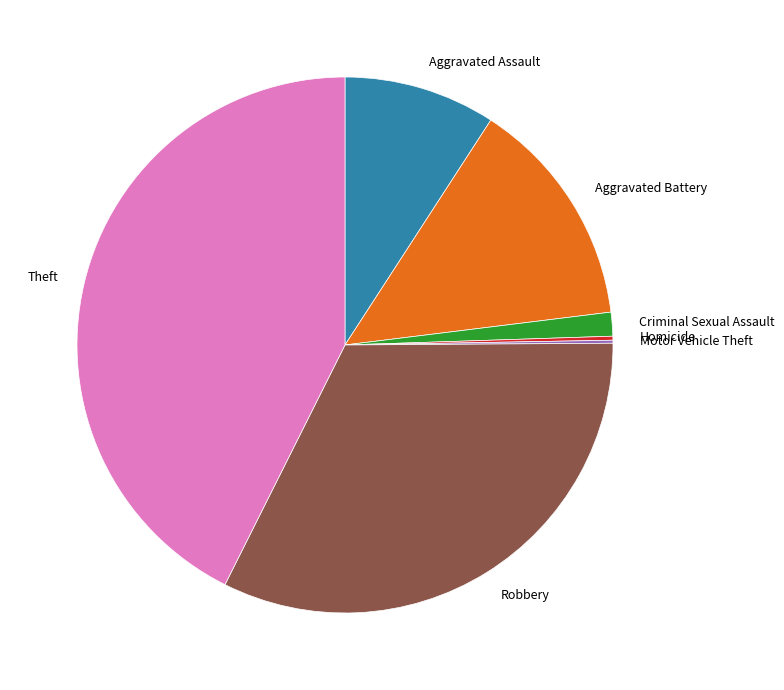

Does any single category account for the majority?

No